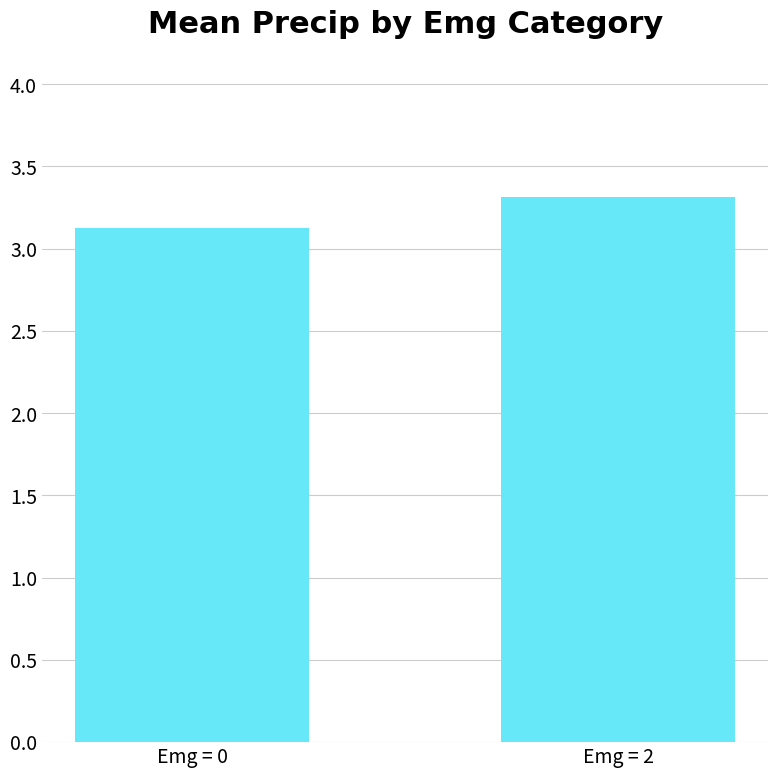

Which category has the highest value across all series?

Emg = 2